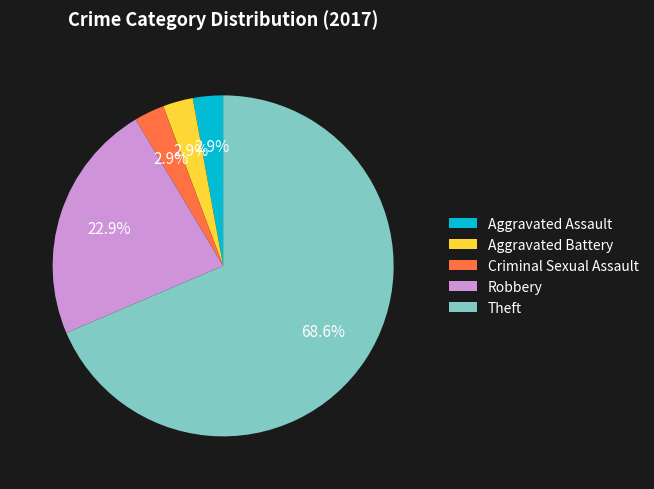

True or false: Theft accounts for 60% of the total.

False